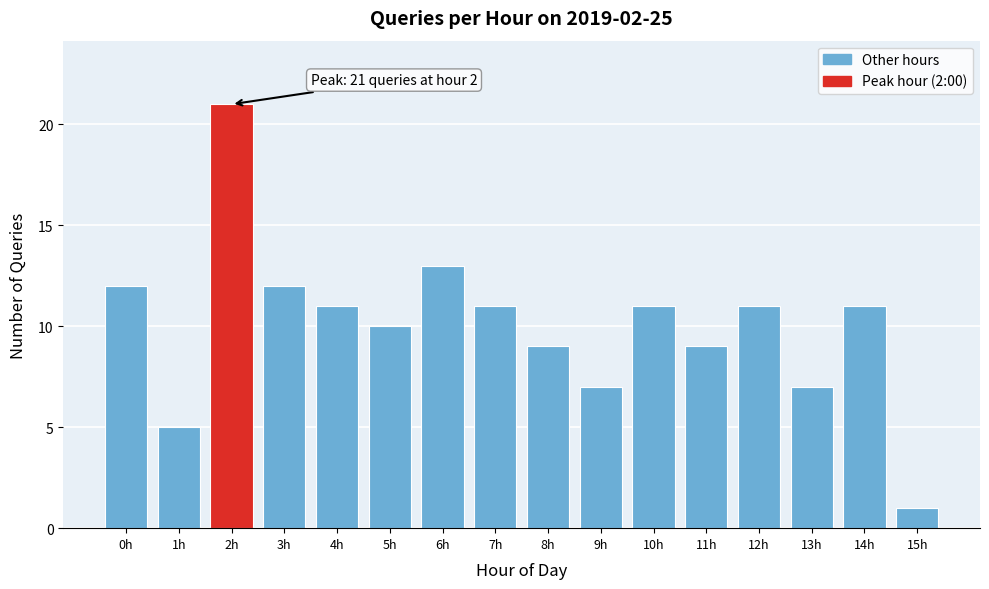

Reading left to right, extract all data points from this chart.

12	5	21	12	11	10	13	11	9	7	11	9	11	7	11	1